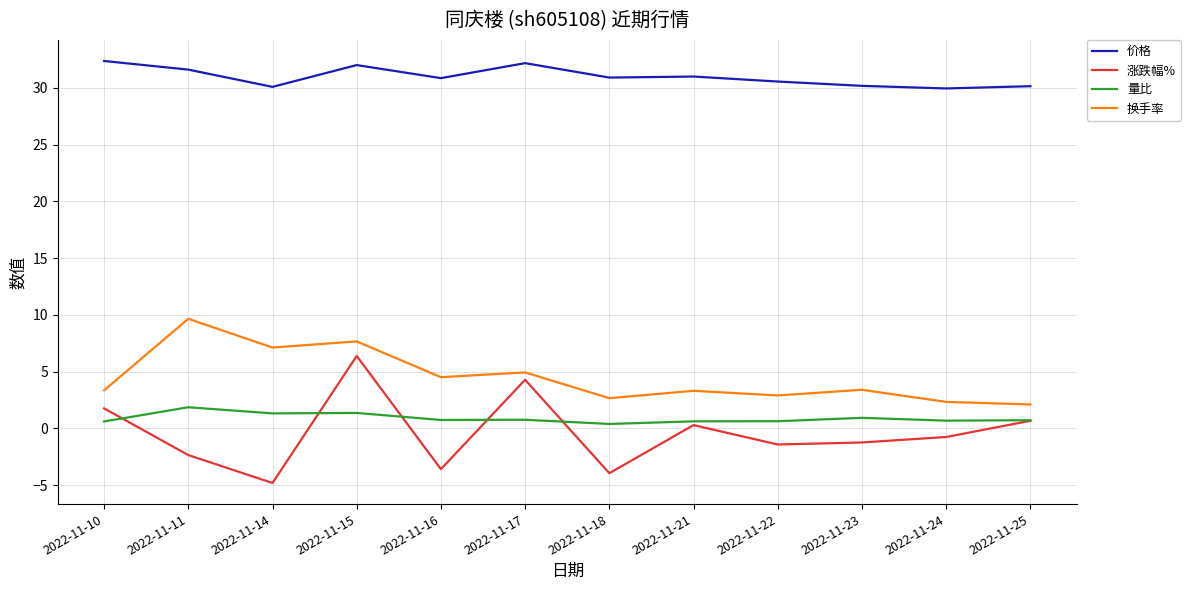

The value of 换手率 at 2022-11-18 is 2.7. True or false?

True